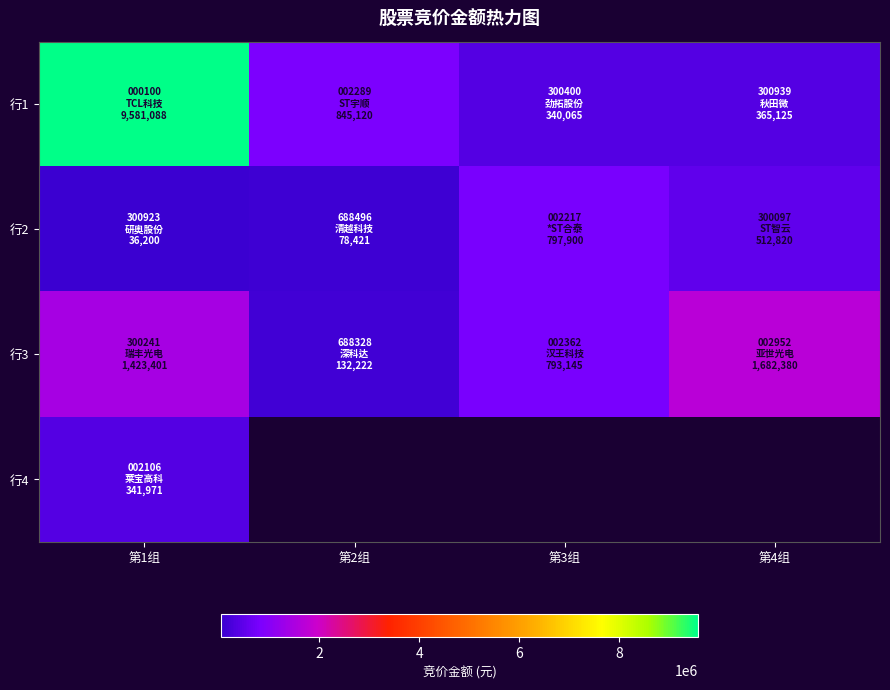

Where is 行2 nearest to the value 417050?

第4组